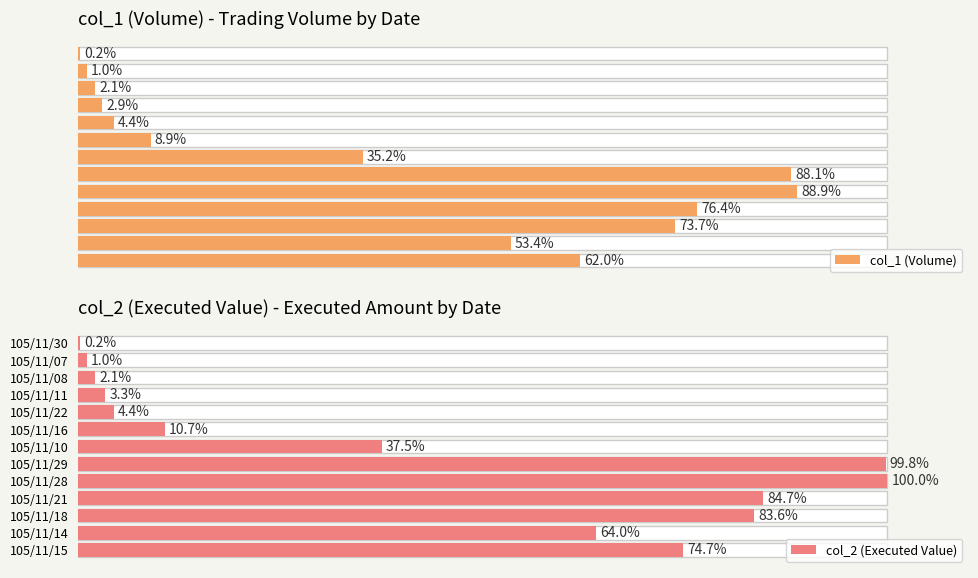

What is the sum of the col_1 (Volume) values at 105/11/22 and 105/11/29?

92.5